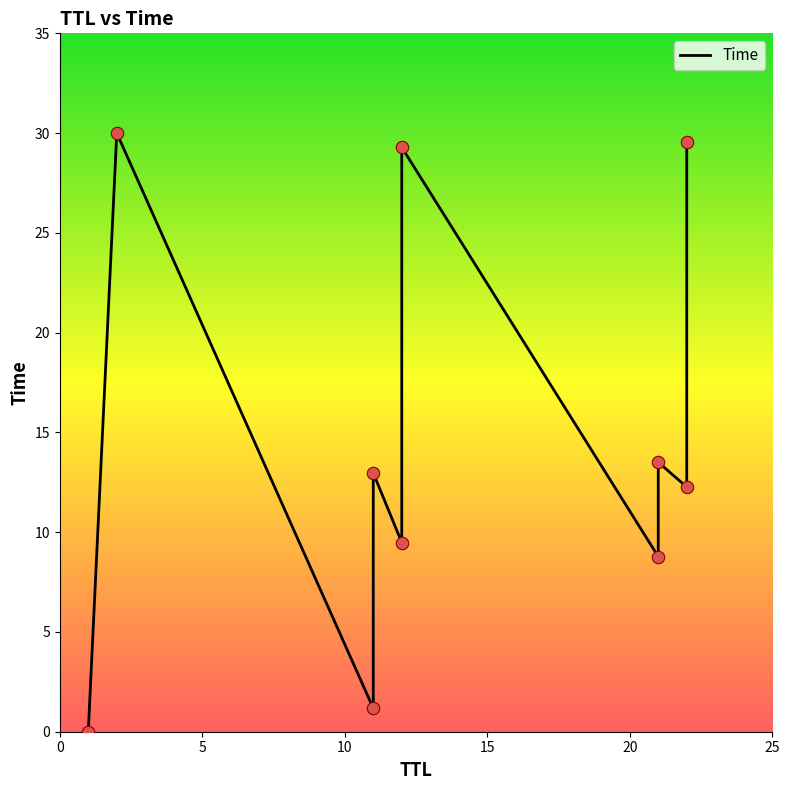

Which has a higher value, 12 or 22?

22